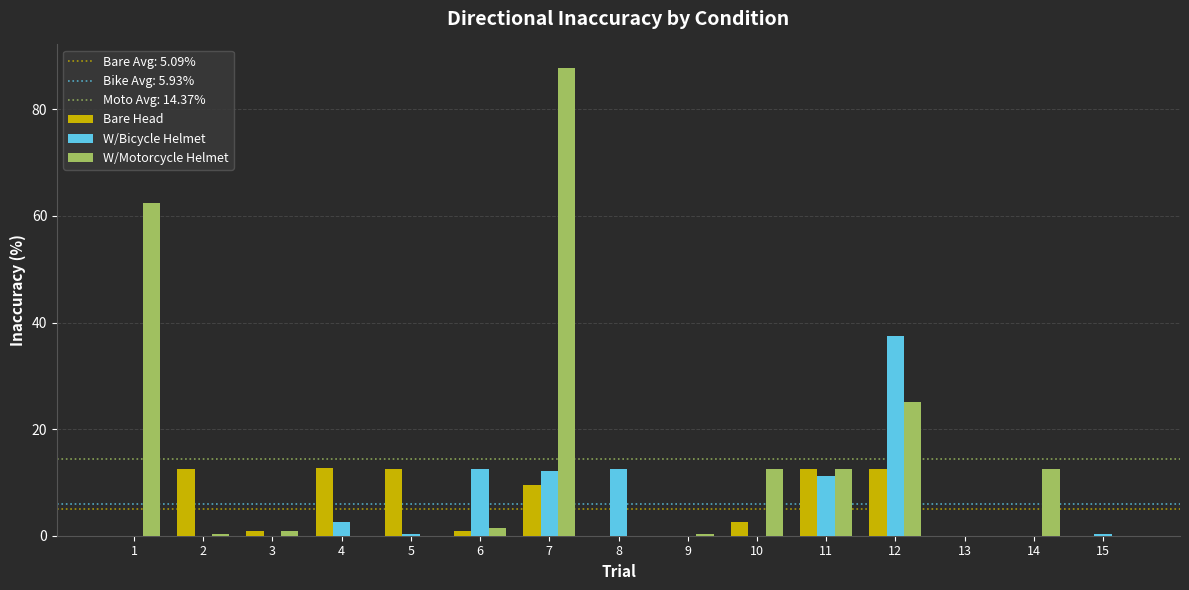

What is the average value of the Bare Head series?

5.1